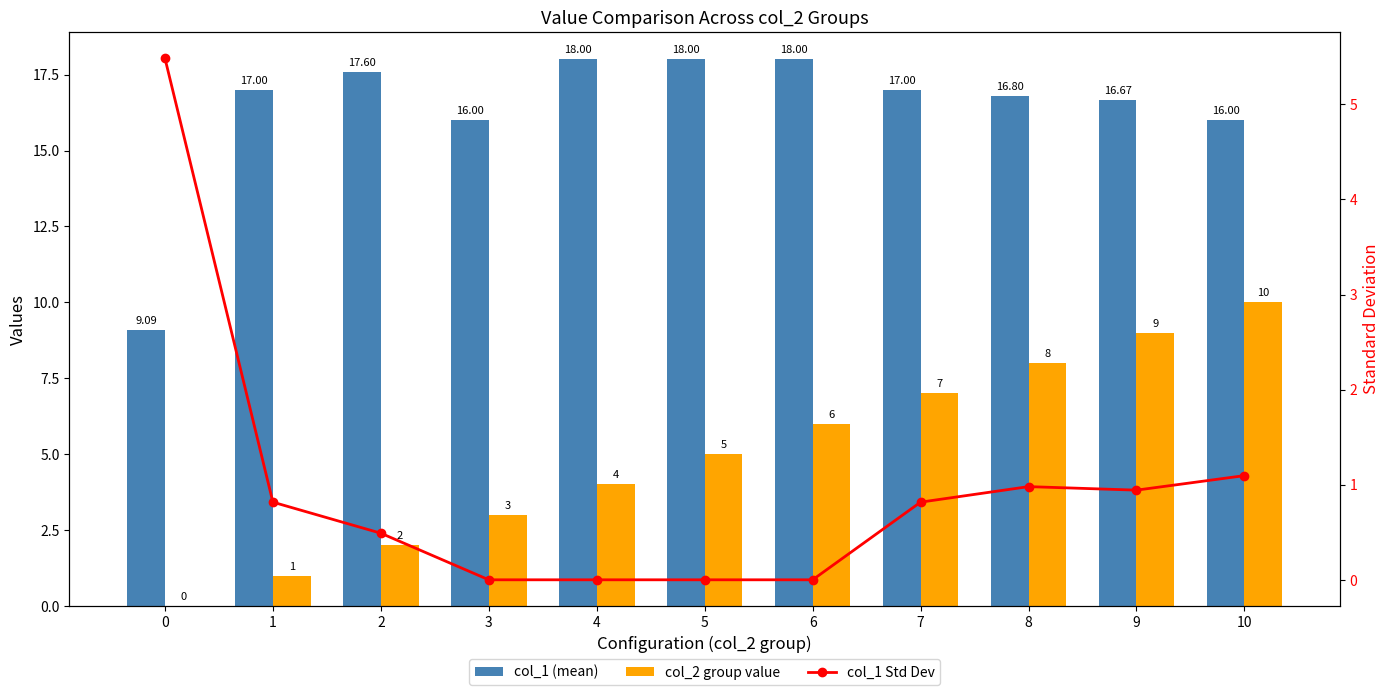

How many groups of bars are there?

11